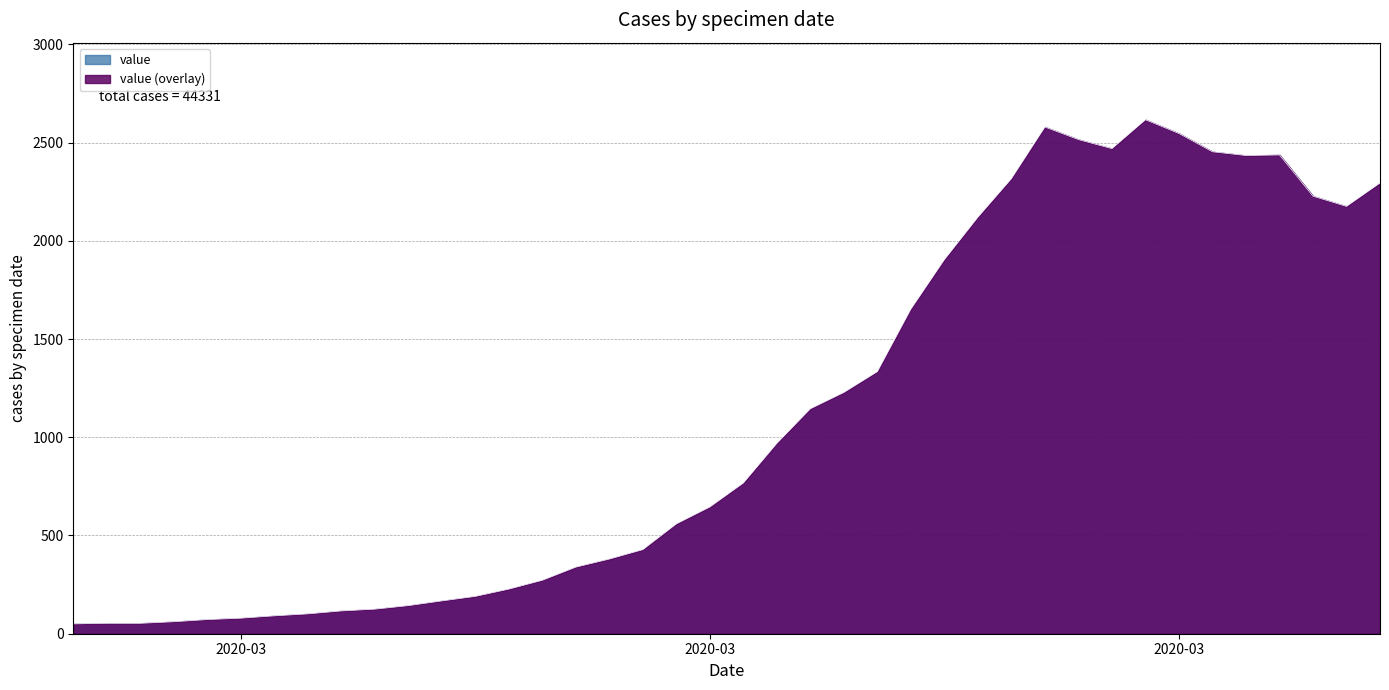

At which category does the chart reach its minimum across all series?

2020-02-27